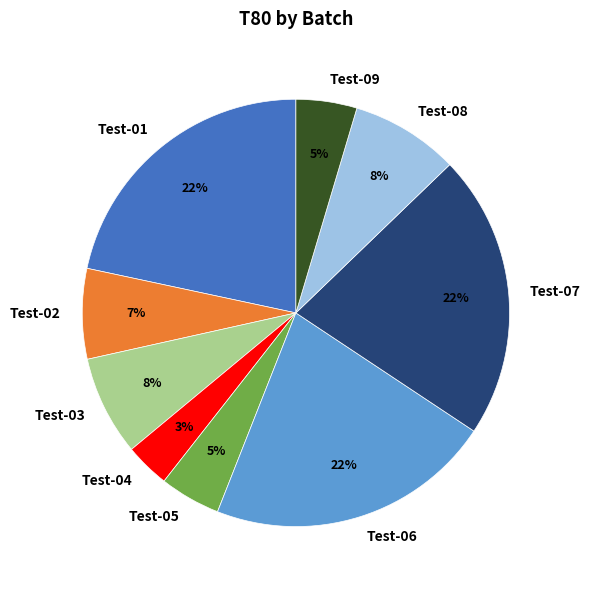

Is the sum of Test-02 and Test-09 greater than half?

No